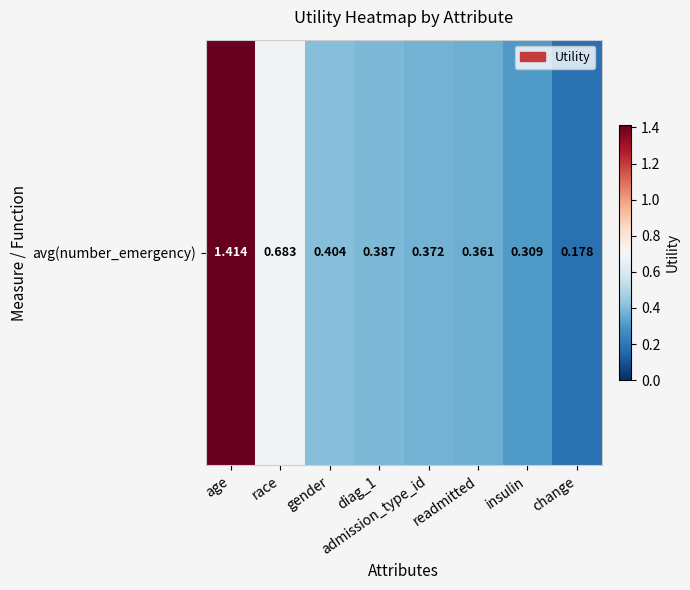

What is the average value?

0.5